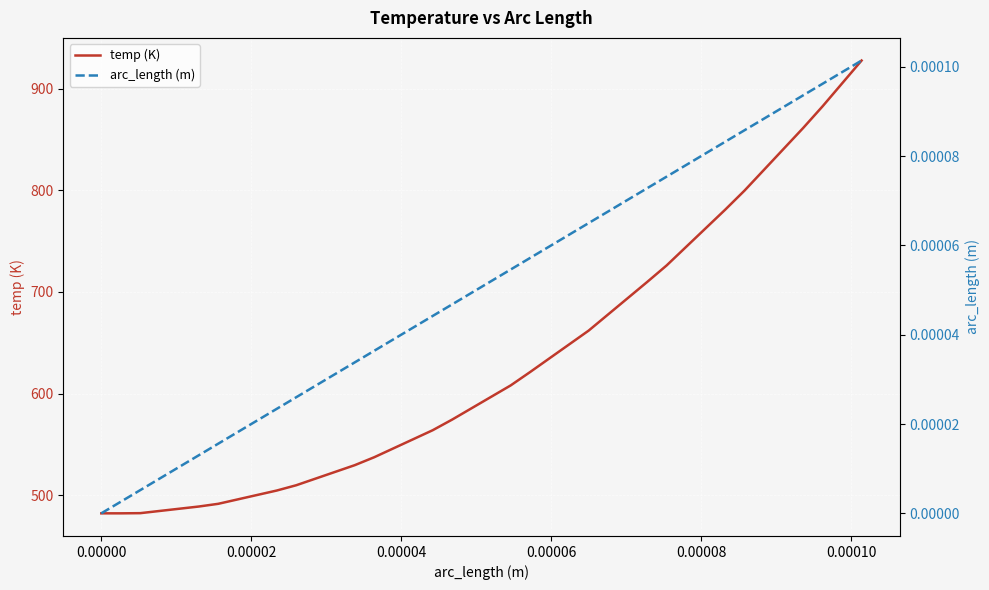

What is the highest value of the temp (K) series?

927.7